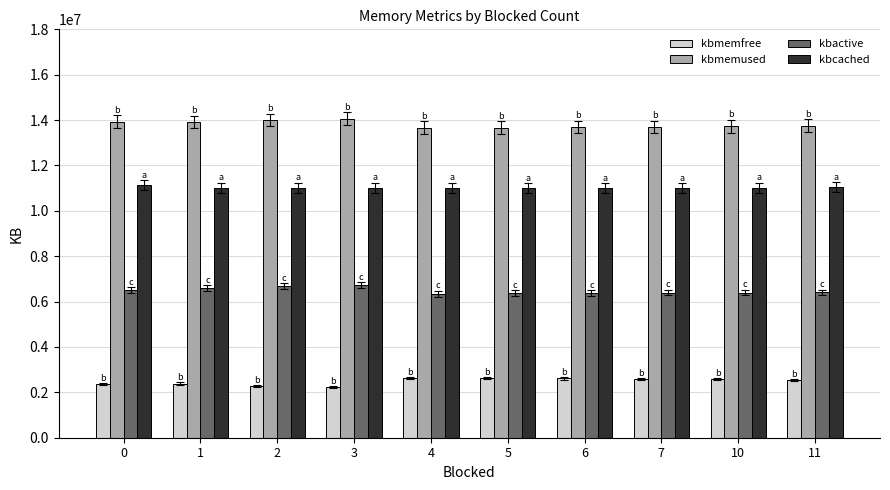

What are all the series names shown in the legend?

kbmemfree, kbmemused, kbactive, kbcached